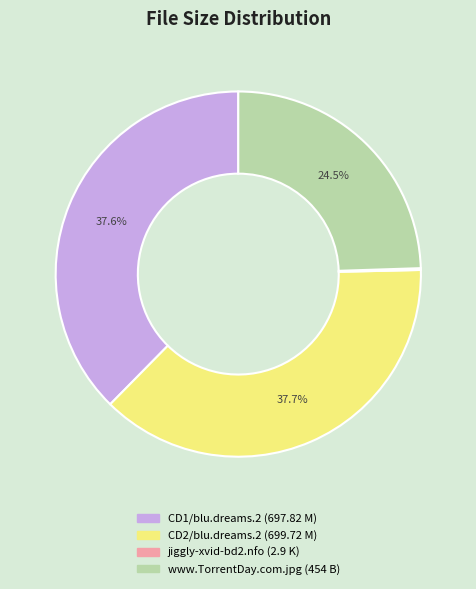

Approximately how many times larger is the value at CD1/blu.dreams.2 (697.82 M) compared to CD2/blu.dreams.2 (699.72 M)?

1.0